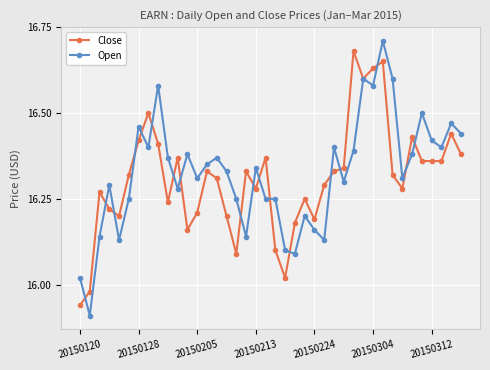

True or false: Close has more than 2 interior local peaks.

True